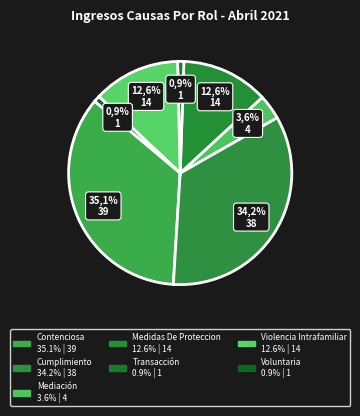

Do Violencia Intrafamiliar and Contenciosa together represent more than half of the pie?

No